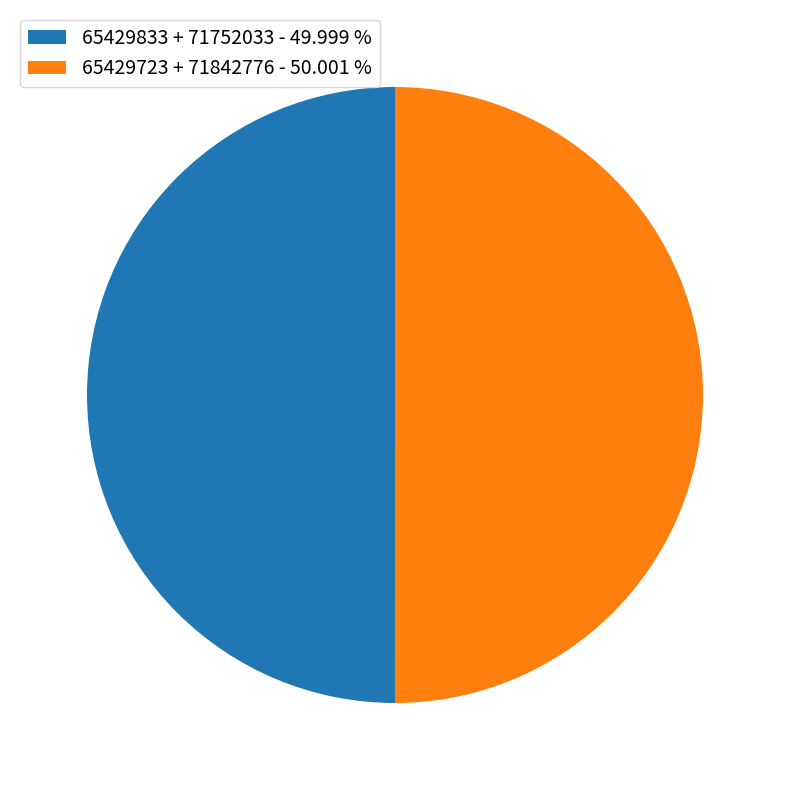

Do 65429723 + 71842776 - 50.001 % and 65429833 + 71752033 - 49.999 % together represent more than half of the pie?

Yes